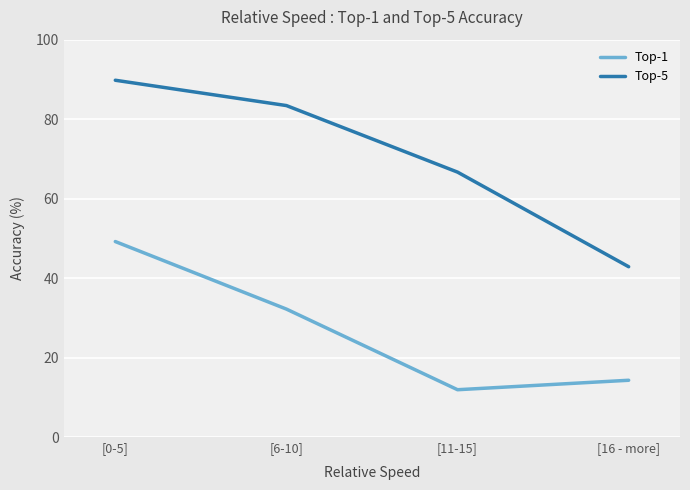

At which category is the sum across all series the highest?

[0-5]